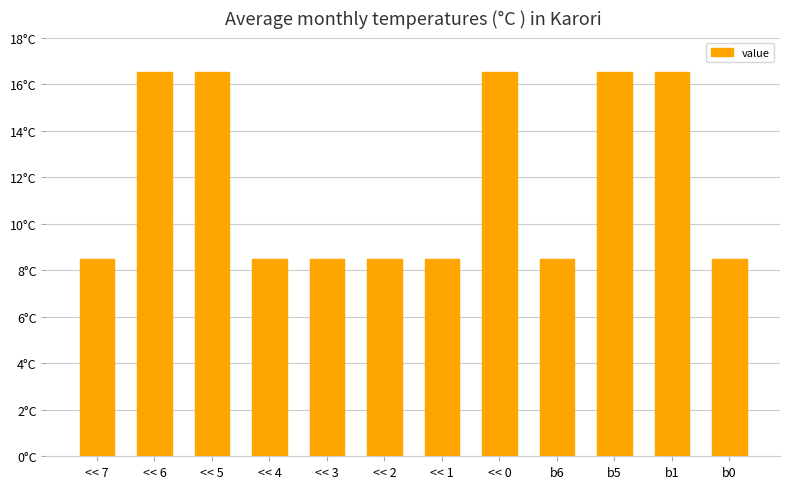

Are the bars horizontal?

No